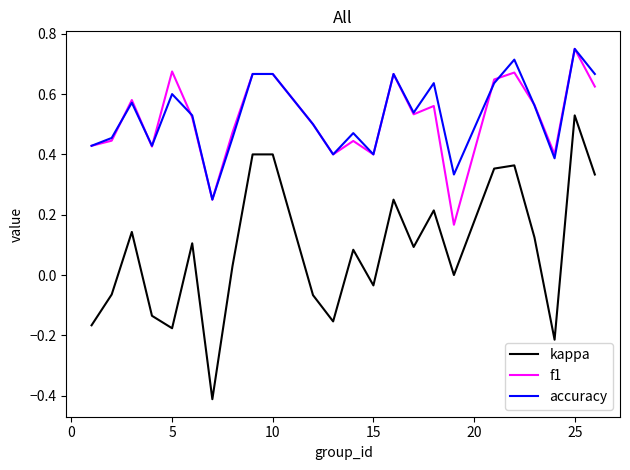

True or false: kappa and accuracy cross at least once.

False